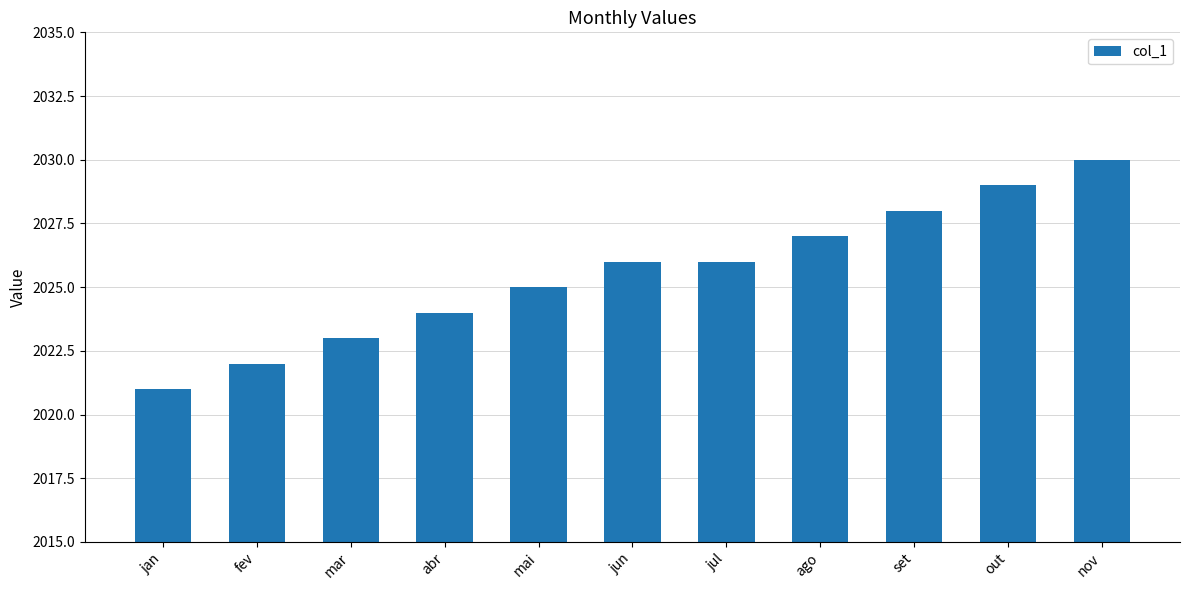

What is the ratio of the value at jan to the value at abr?

1.0